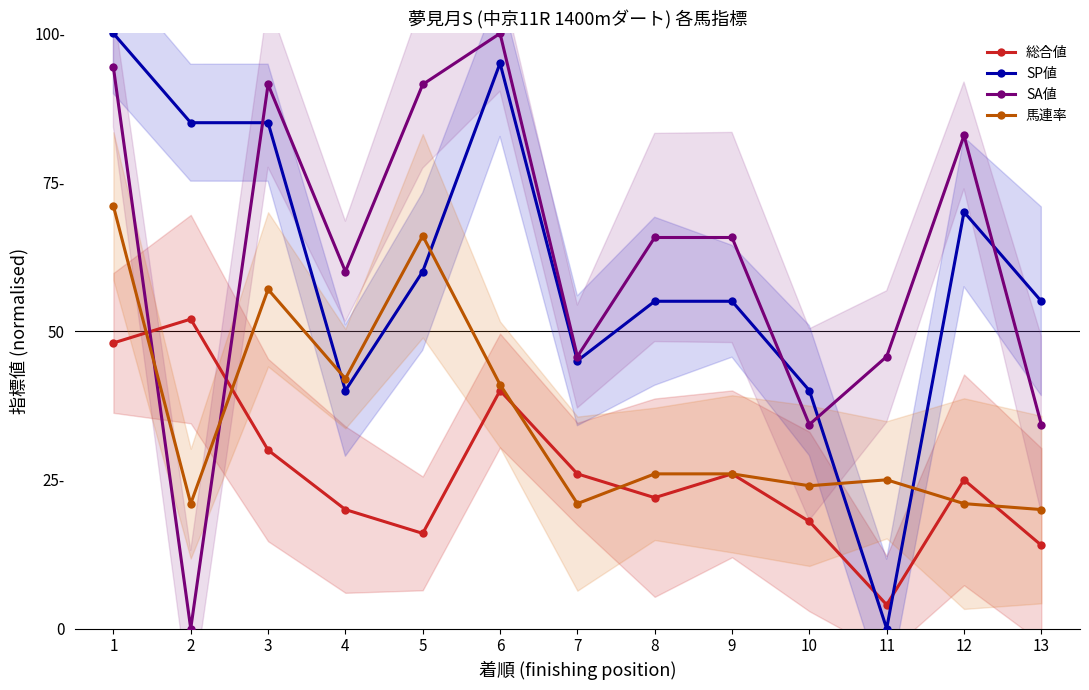

Is this an area chart (filled region under the line)?

No